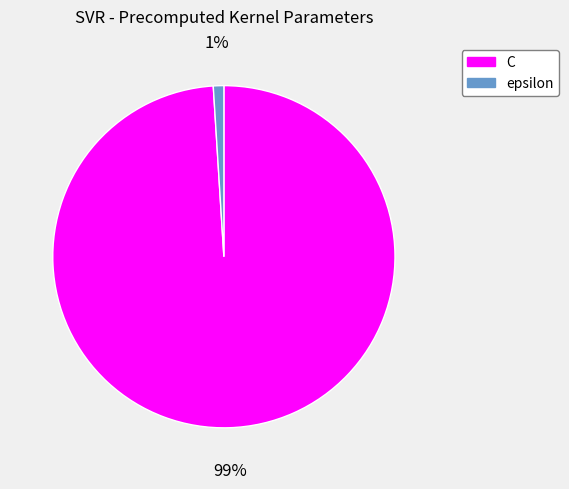

Does any single category account for the majority?

Yes